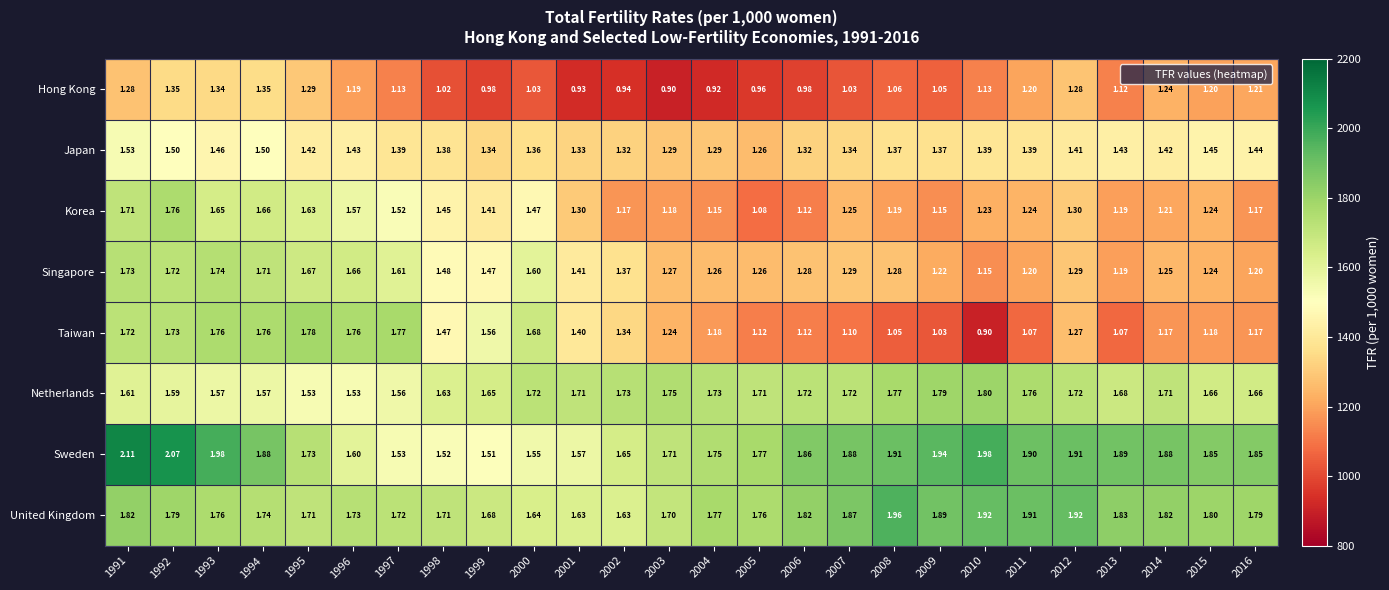

Count the number of categories in the chart.

26